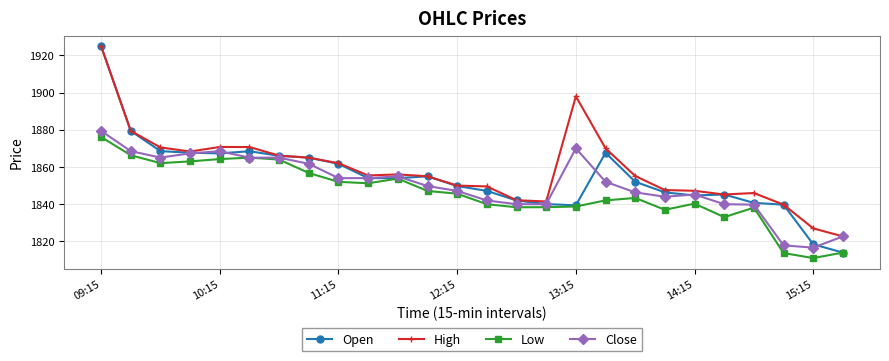

List the series in order of their overall mean, lowest first.

Low, Close, Open, High